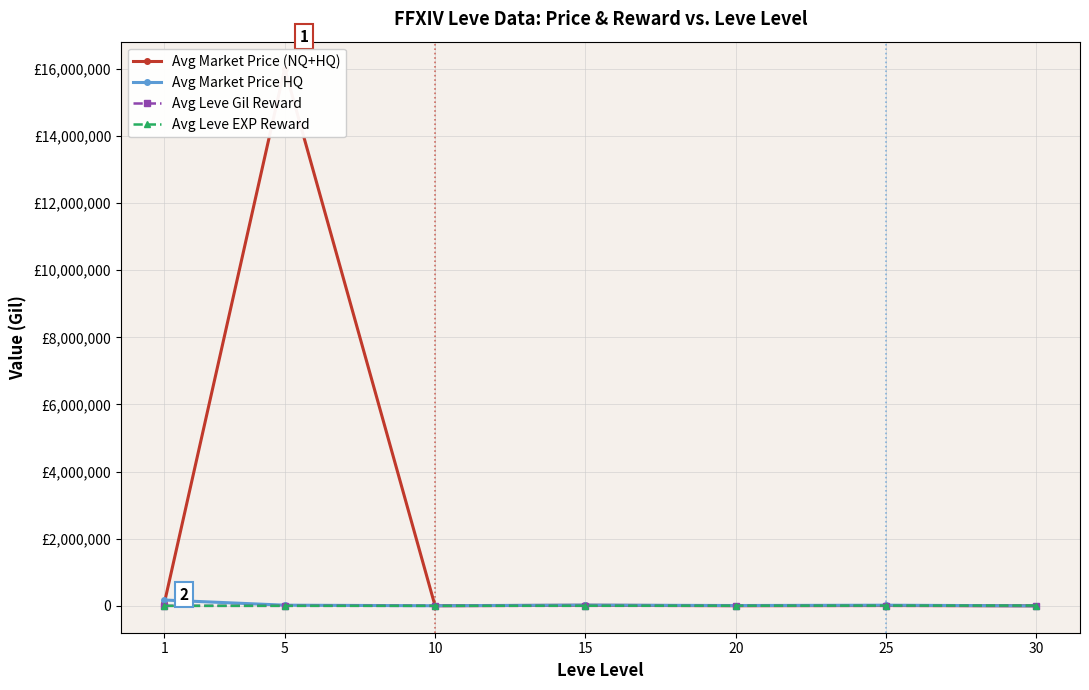

True or false: Avg Leve Gil Reward has a value of 803.3 at 10.

True